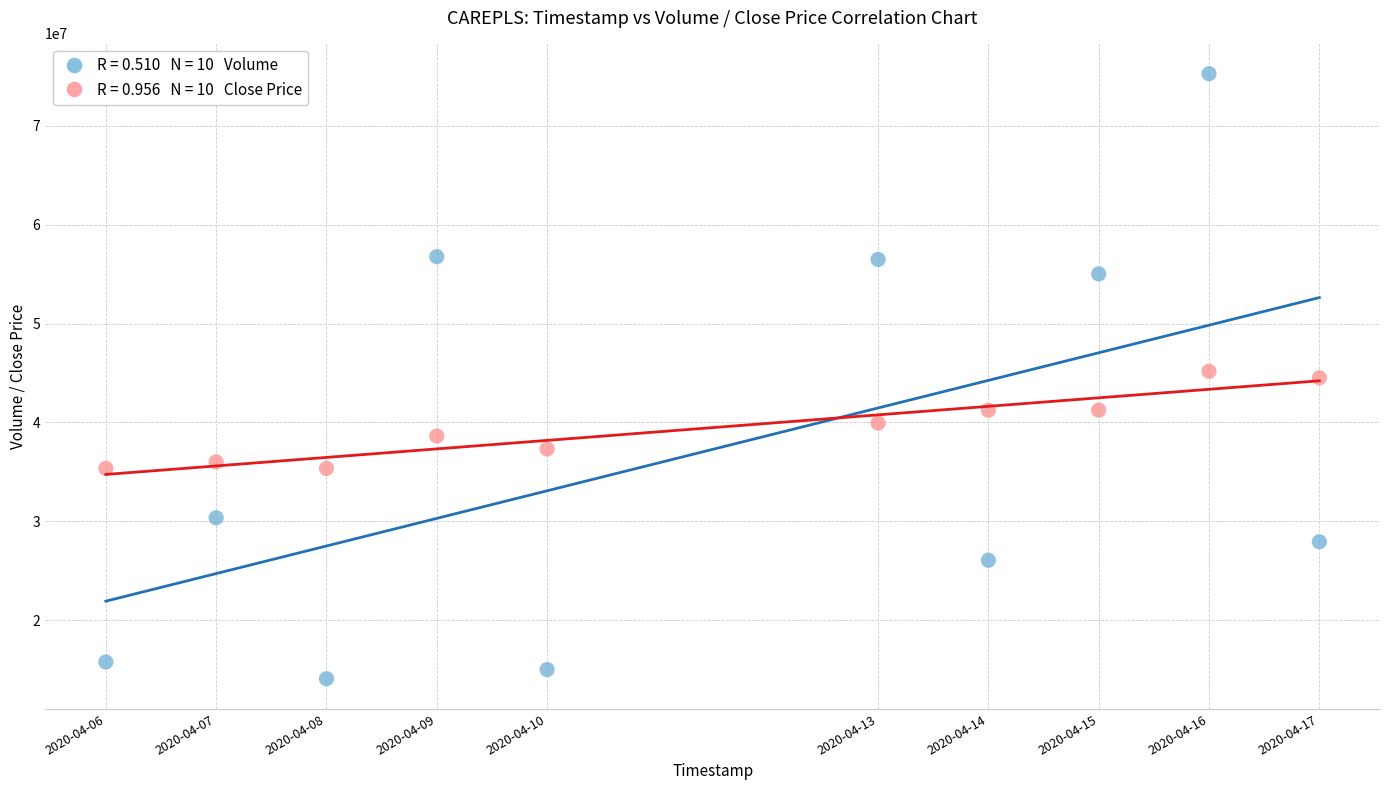

Across all data points, what is the range of Y values (max minus min)?

61217600.0